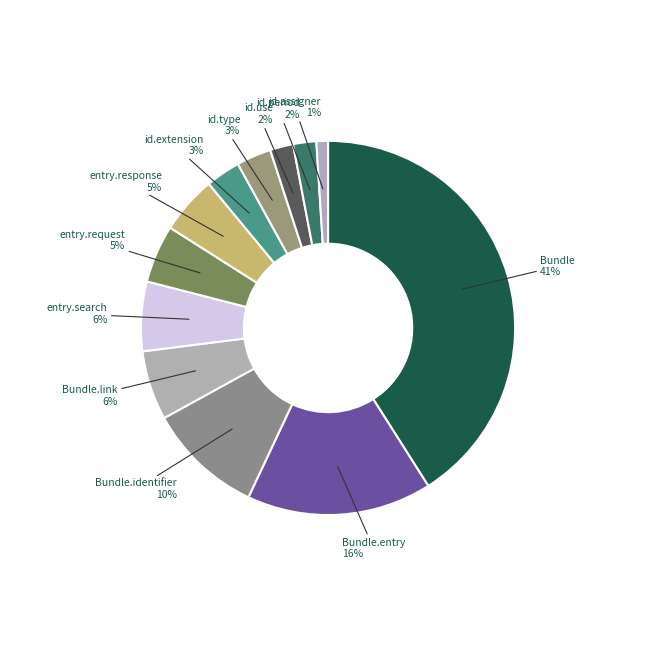

How many slices are in this pie chart?

12